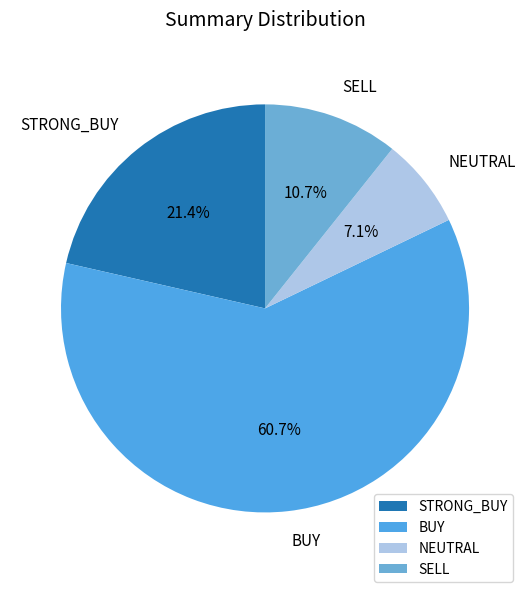

What percentage is the SELL slice, to the nearest percent?

11%